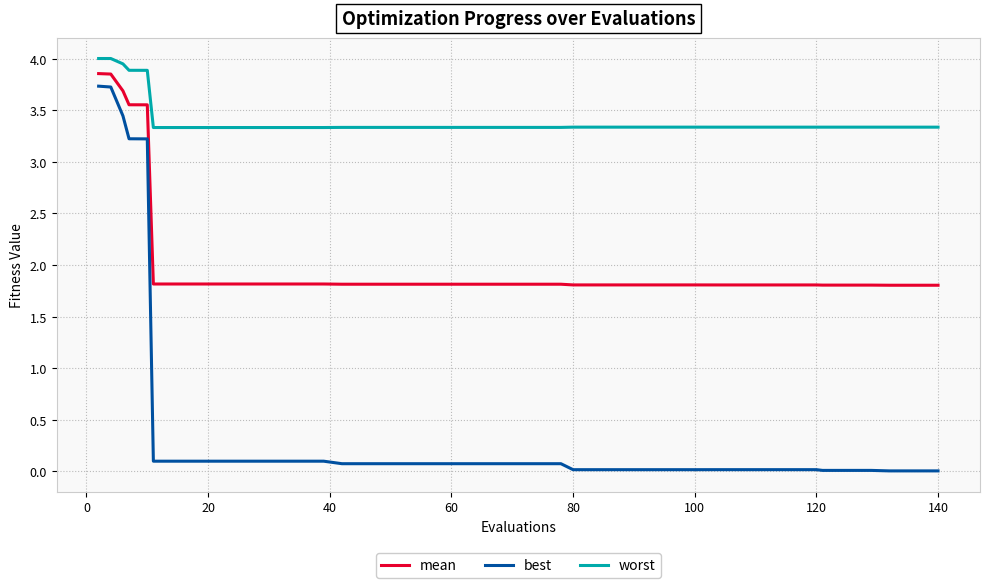

What is the sum of all best values?

19.1